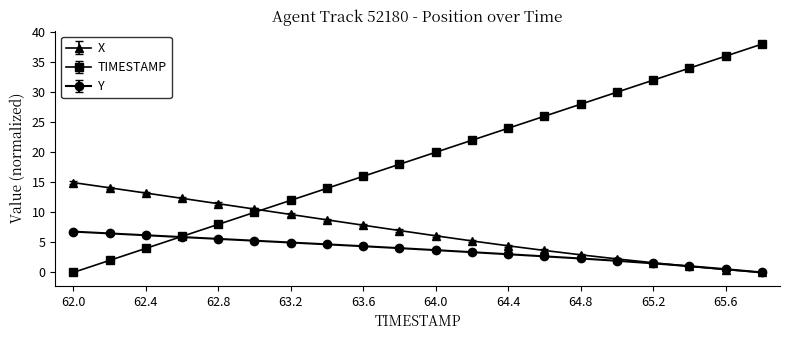

How many distinct data groups are displayed?

3